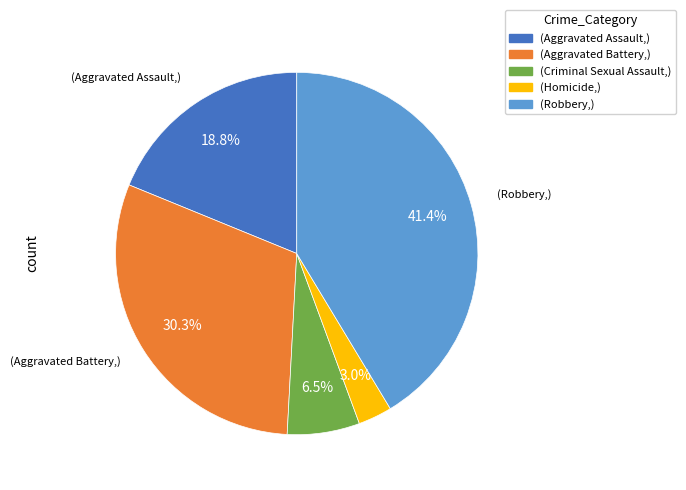

Is there a majority slice in this chart?

No